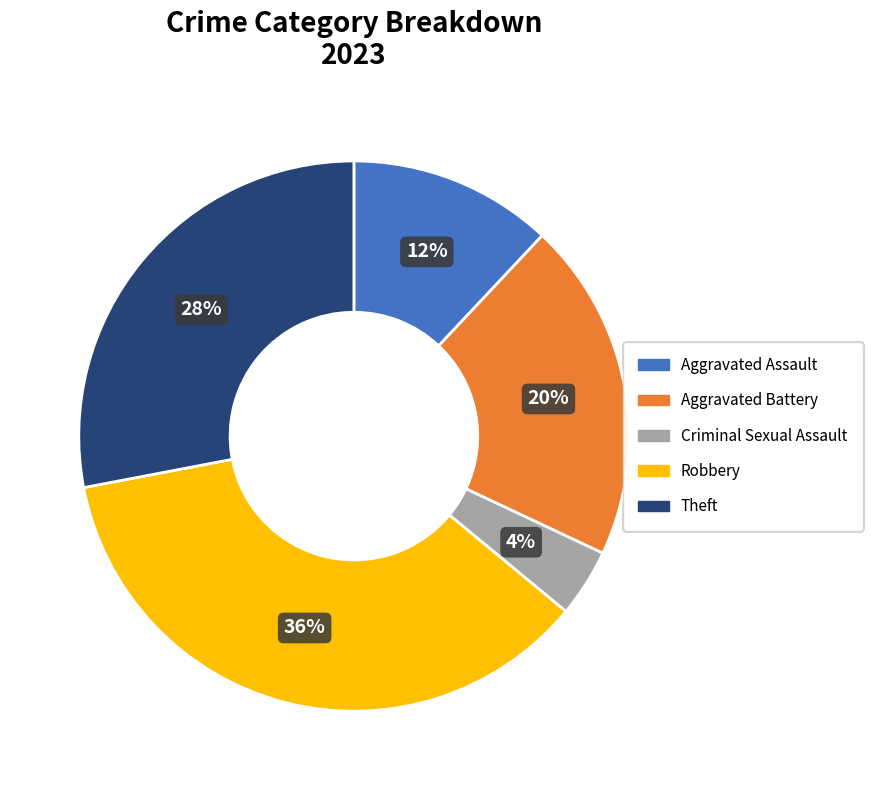

To the nearest percent, what is the difference between the largest and smallest slice percentages?

32%